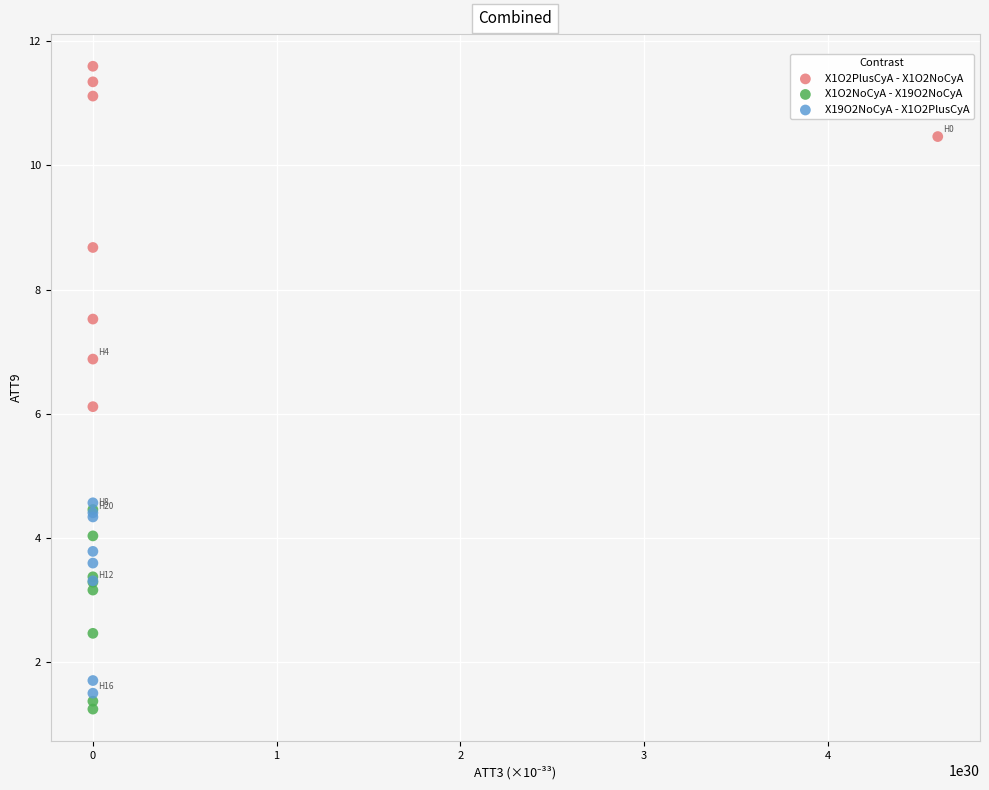

Which series has the largest Y range (max minus min)?

X1O2PlusCyA - X1O2NoCyA